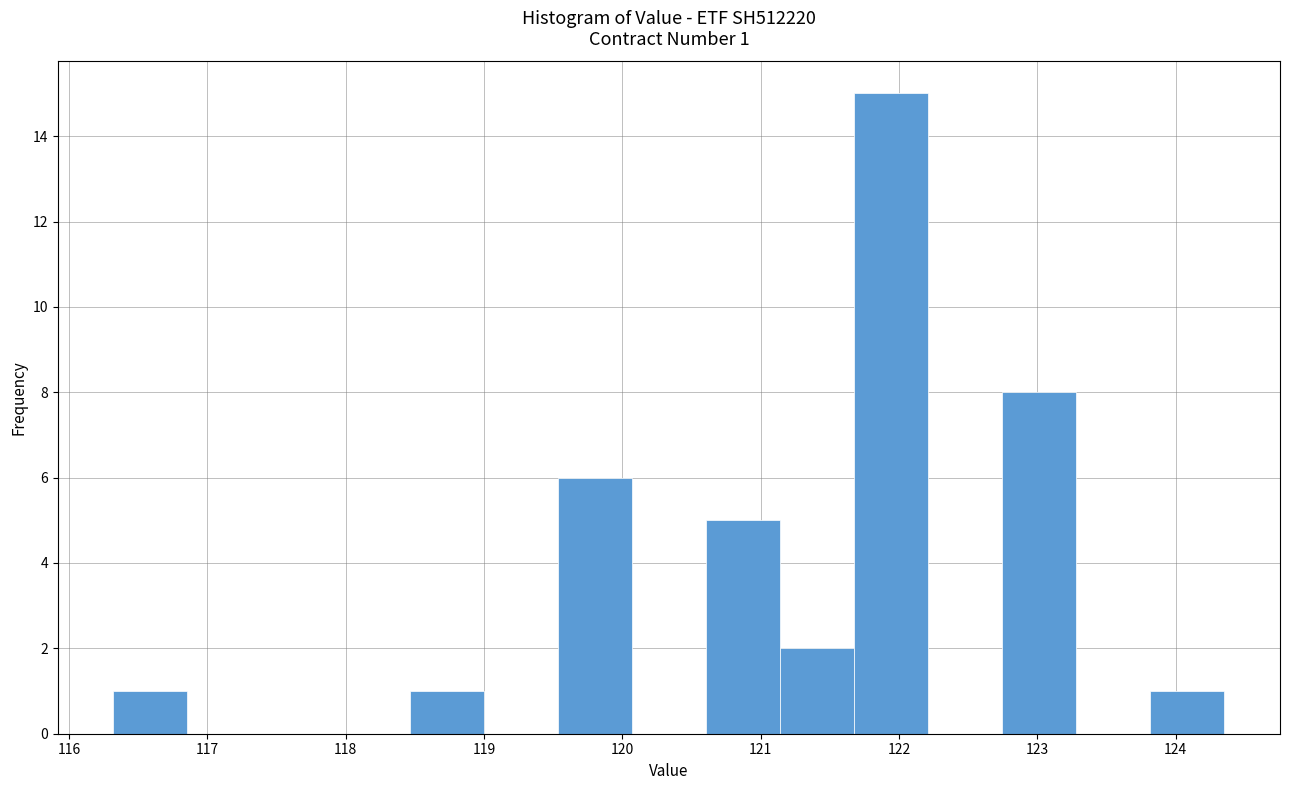

Over which range of the x-axis is the bar tallest?

121.7 to 122.2